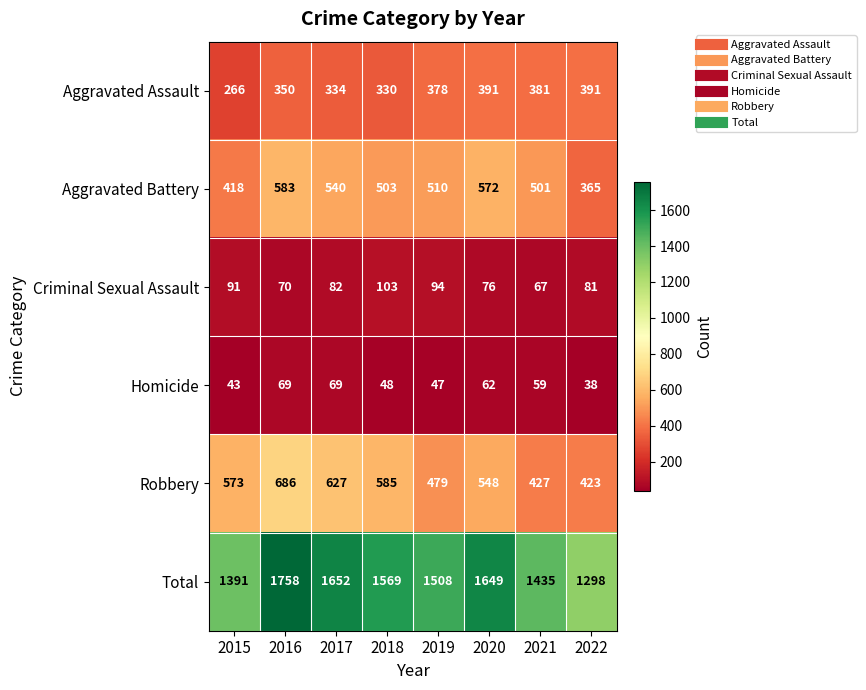

True or false: Aggravated Battery has a value of 186 at 2022.

False